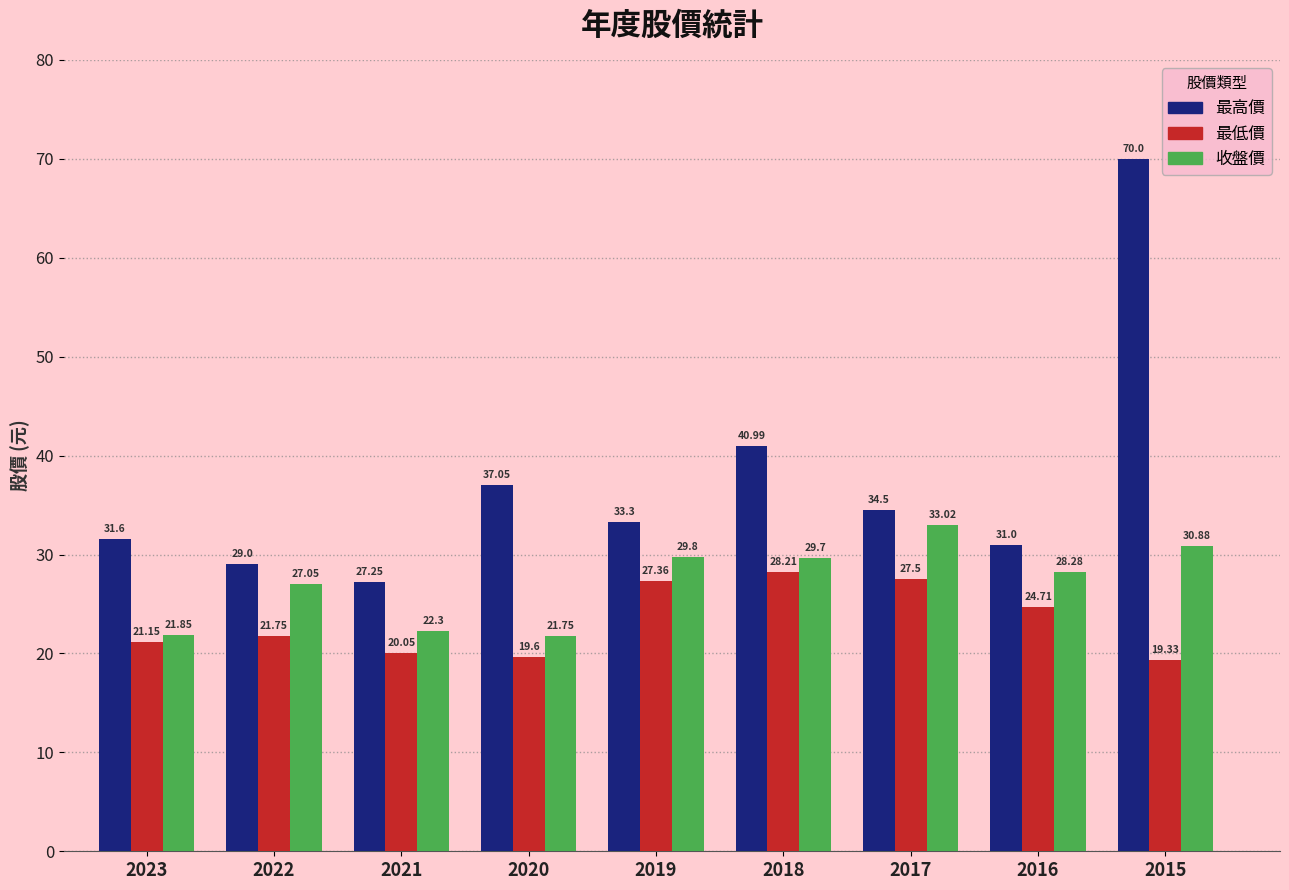

True or false: 最低價 has a value of 28.2 at 2018.

True